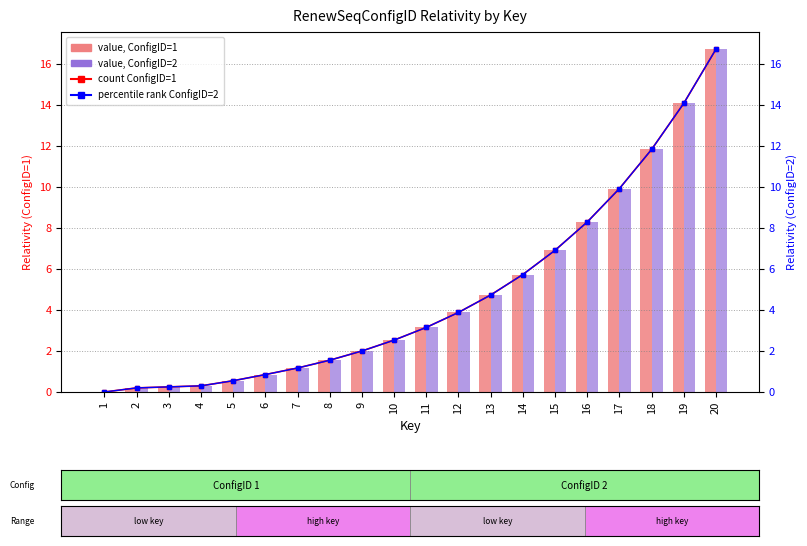

Which has a higher value, 10 or 15?

15